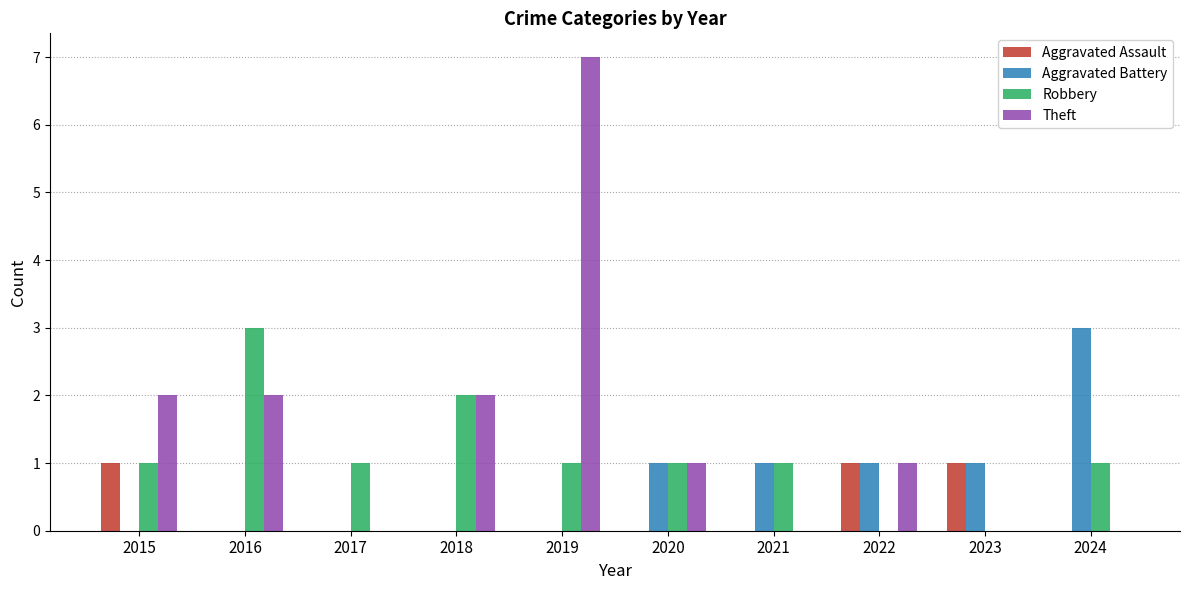

What is the sum of the Robbery values at 2022 and 2020?

1